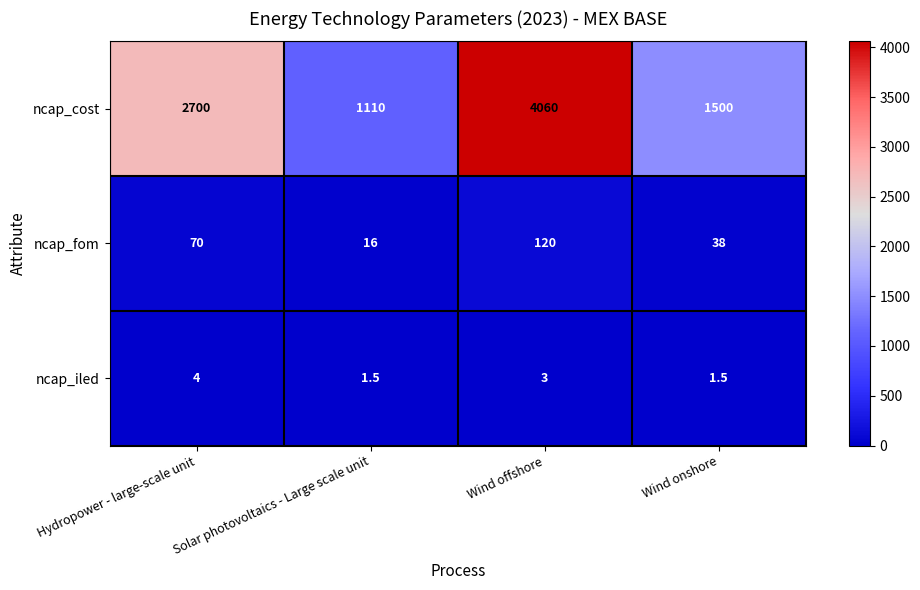

Rank the series at Hydropower - large-scale unit from highest to lowest value.

ncap_cost, ncap_fom, ncap_iled